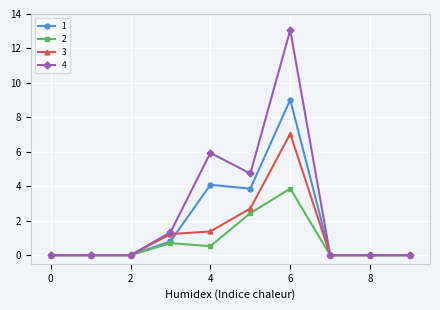

List the series in order of their overall mean, lowest first.

2, 3, 1, 4